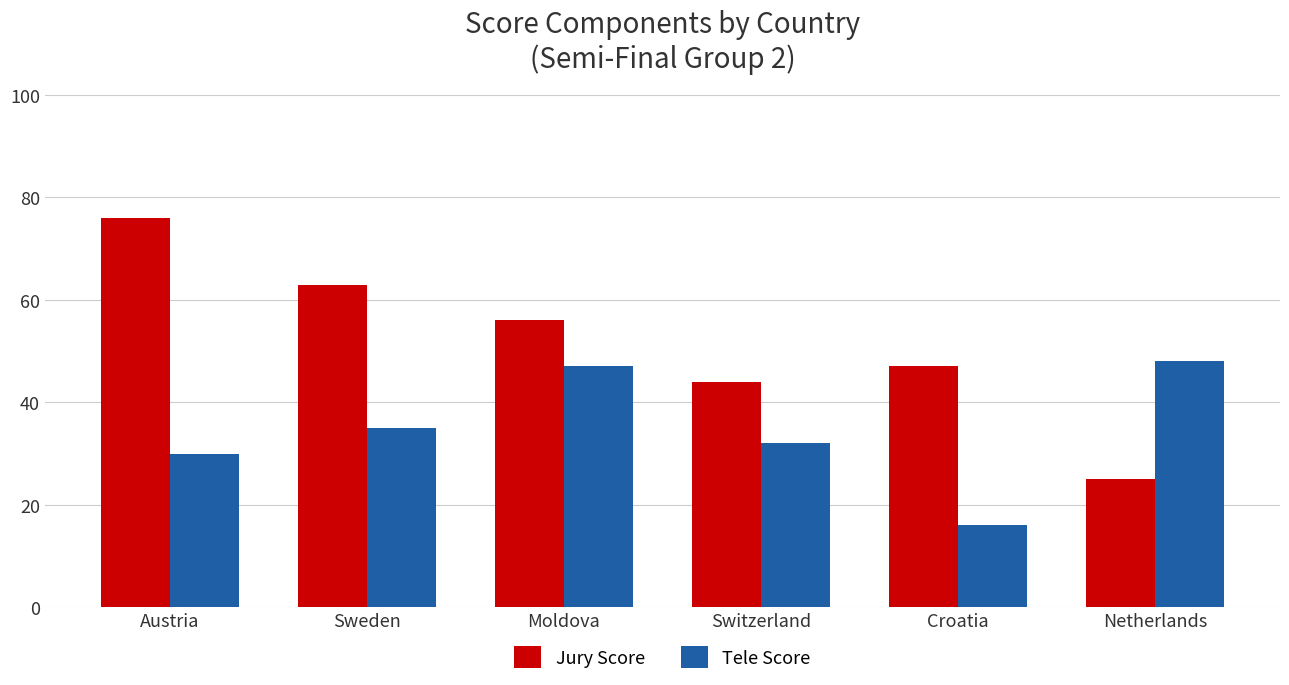

Reading right to left, list all the values displayed in this chart.

Jury Score: Netherlands=25	Croatia=47	Switzerland=44	Moldova=56	Sweden=63	Austria=76
Tele Score: Netherlands=48	Croatia=16	Switzerland=32	Moldova=47	Sweden=35	Austria=30